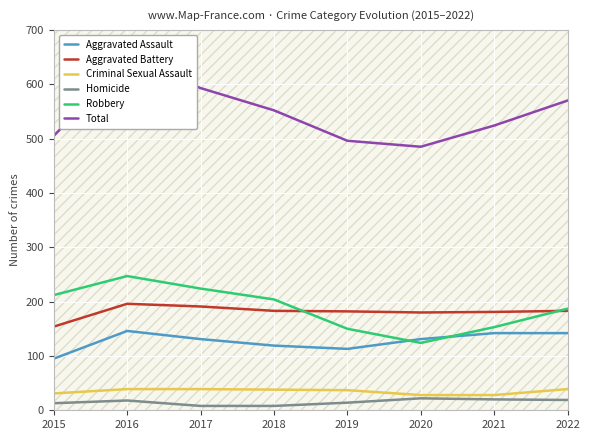

Is it true that Total equals 208 at 2016?

False